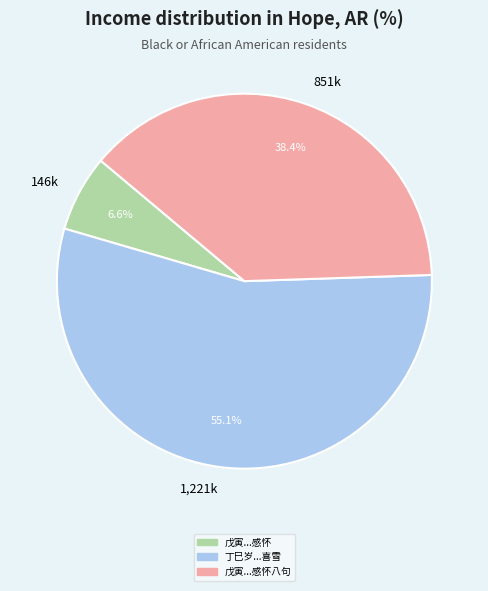

Which has a higher value, 1,221k or 851k?

1,221k